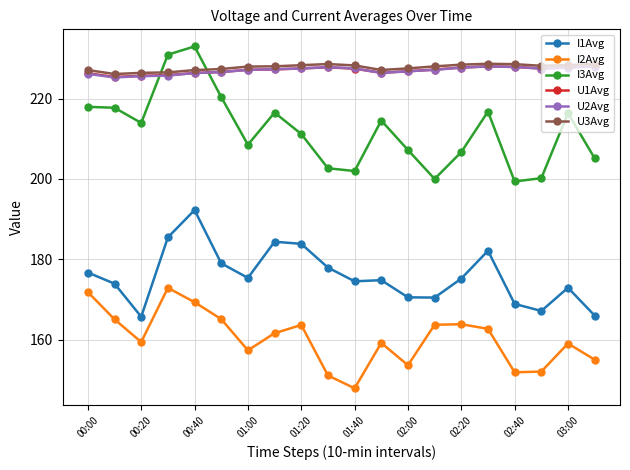

How many lines are shown in the chart?

6